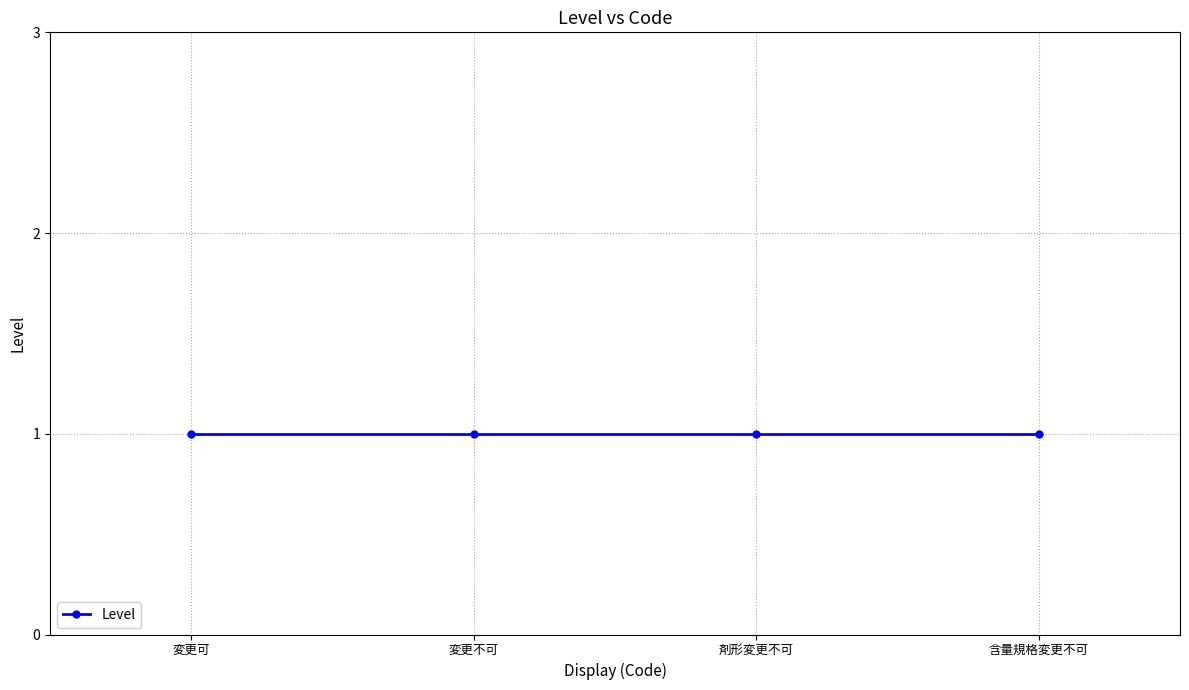

What is the change in value from 0 to 1?

+1